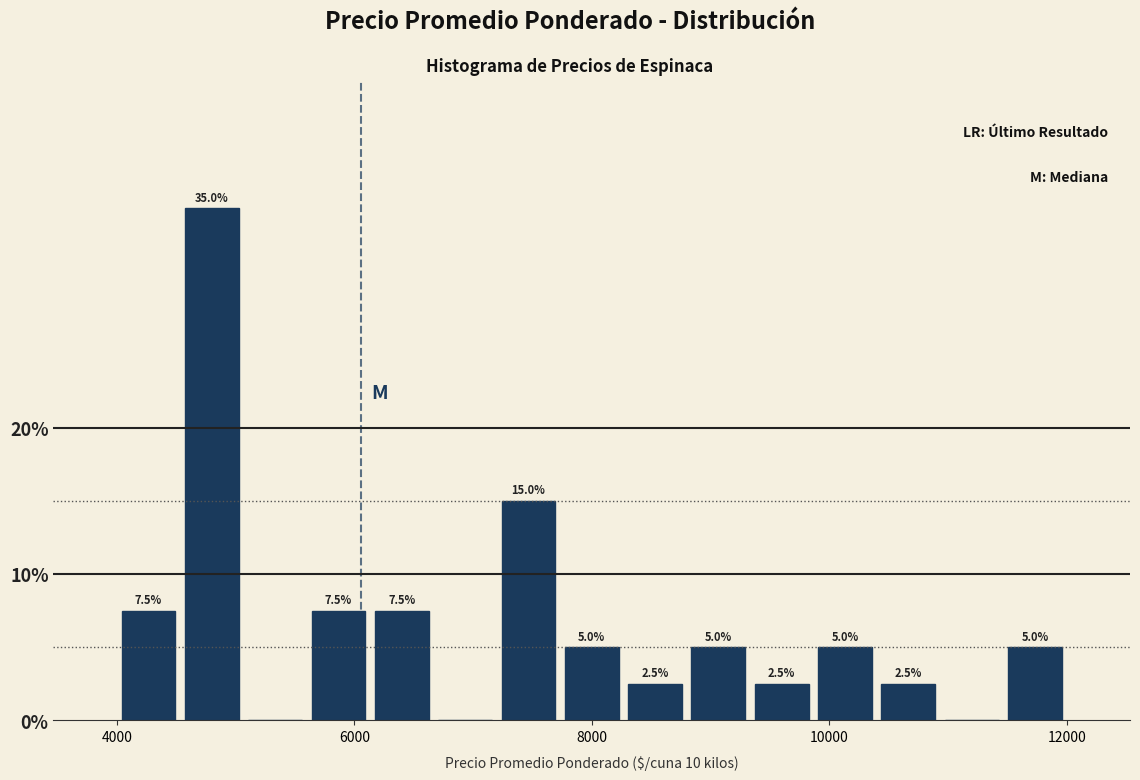

Read against the x-axis, roughly where is the centre of the tallest bar?

4800